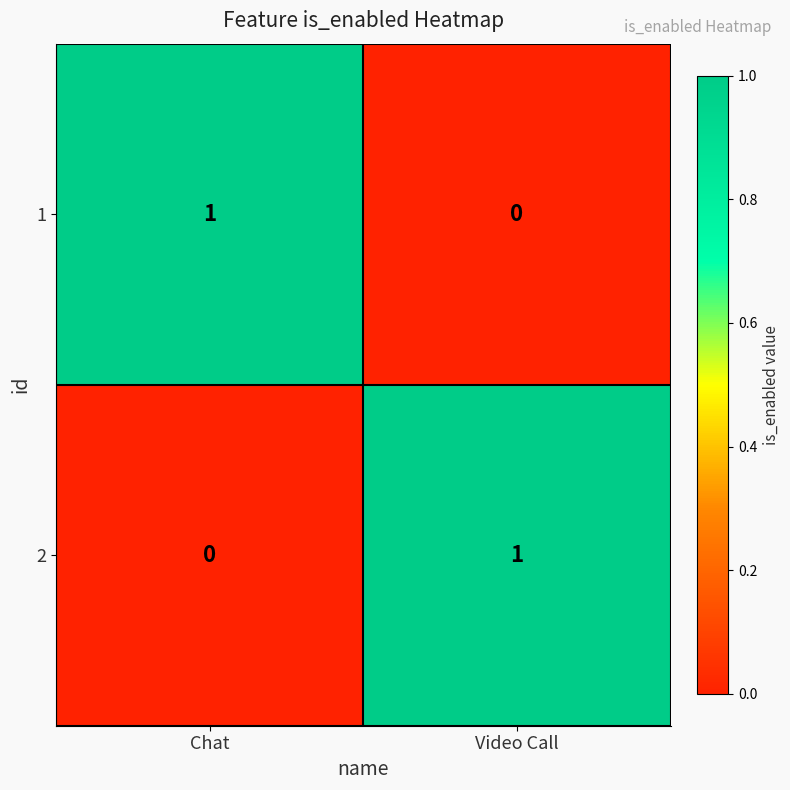

At Video Call, list the series in order from largest to smallest.

2, 1